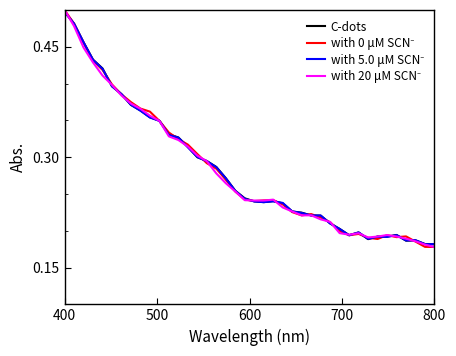

What is the sum of all C-dots values?

11.3